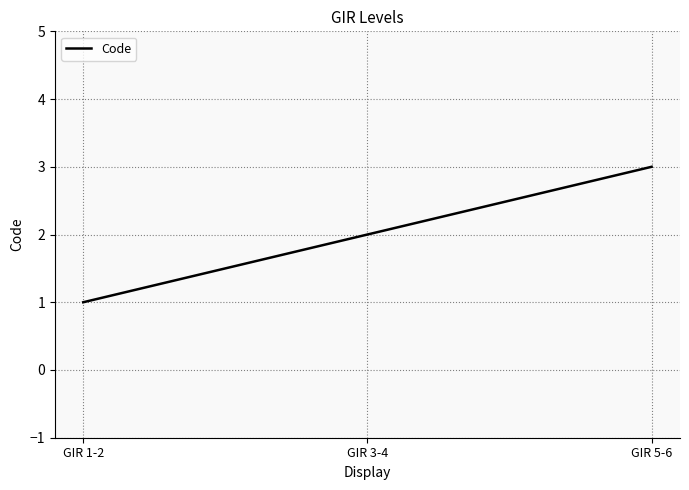

Which category has the highest value across all series?

GIR 5-6